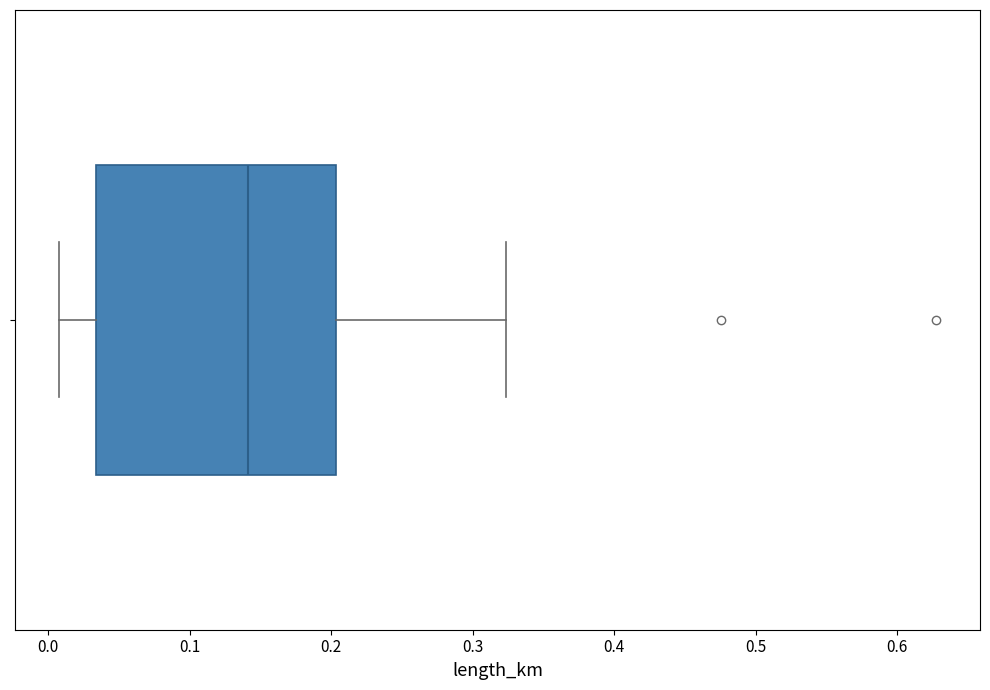

Transcribe this box plot: give where the median line is, the range the box spans, and where the two whiskers end, as read against the x-axis. The values are not printed on the chart, so give them approximately, as read against the axis.

median 0.14, box 0.03 to 0.20, whiskers 0.01 to 0.32